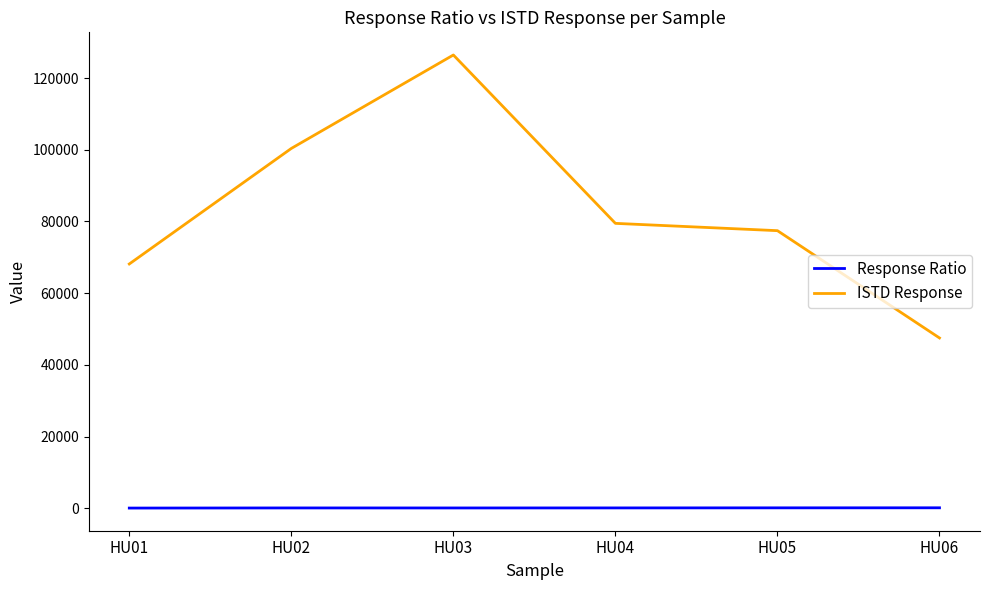

Rank the series by their maximum value, from highest to lowest.

ISTD Response, Response Ratio